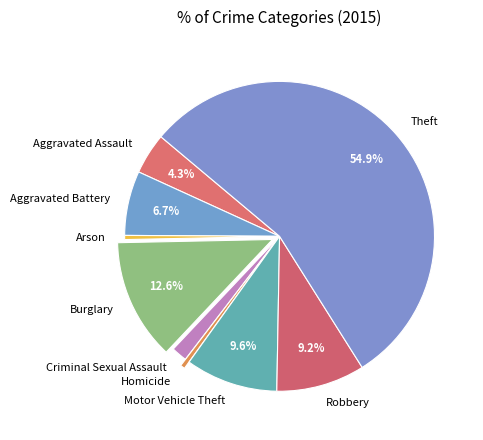

Does any single category account for the majority?

Yes